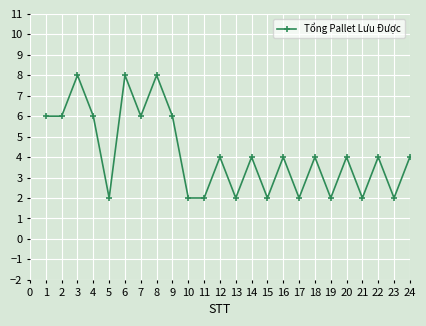

Reading left to right, extract all data points from this chart.

6	6	8	6	2	8	6	8	6	2	2	4	2	4	2	4	2	4	2	4	2	4	2	4